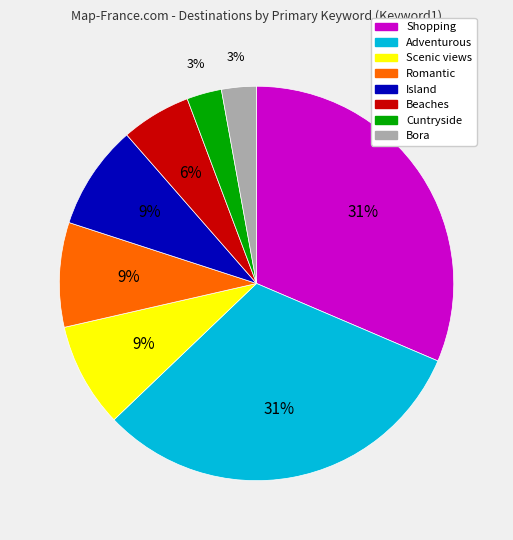

Is there any slice that represents more than half of the pie?

No